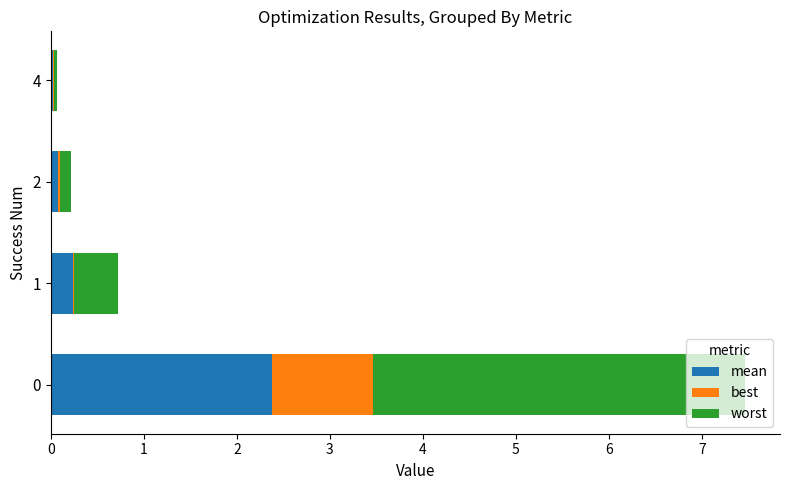

Reading right to left, list all the values displayed in this chart.

mean: 0.0	0.1	0.2	2.4
best: 0.0	0.0	0.0	1.1
worst: 0.0	0.1	0.5	4.0